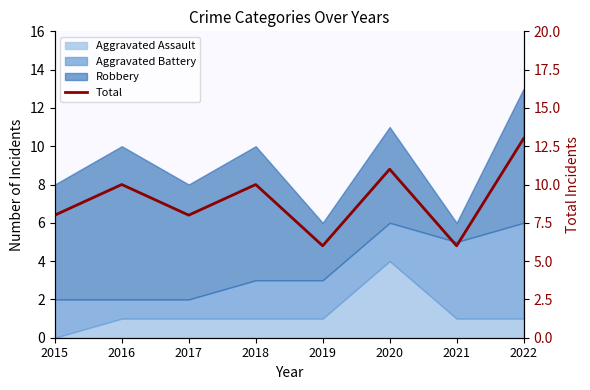

Where is the first local minimum?

2017